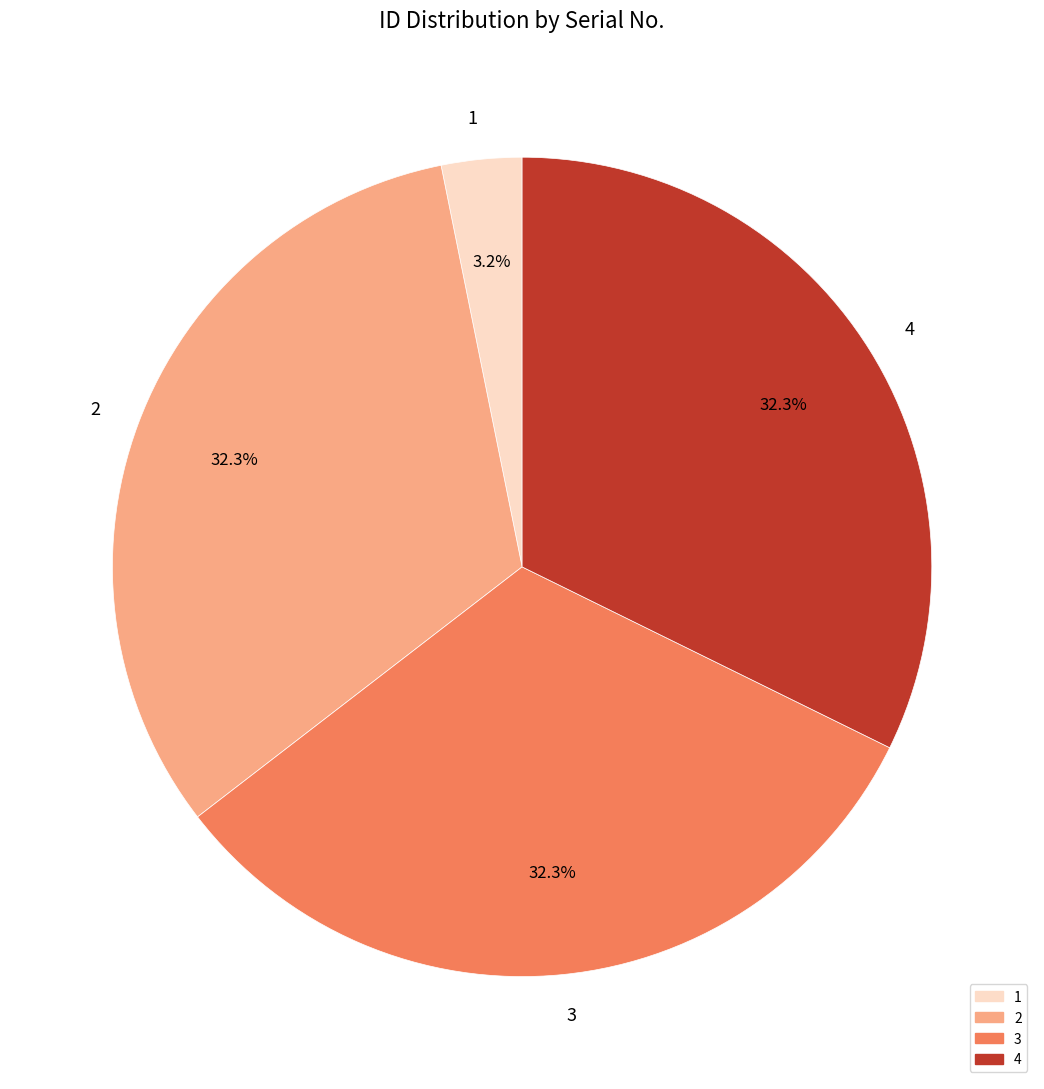

The 2 slice represents 40% of the pie. True or false?

False